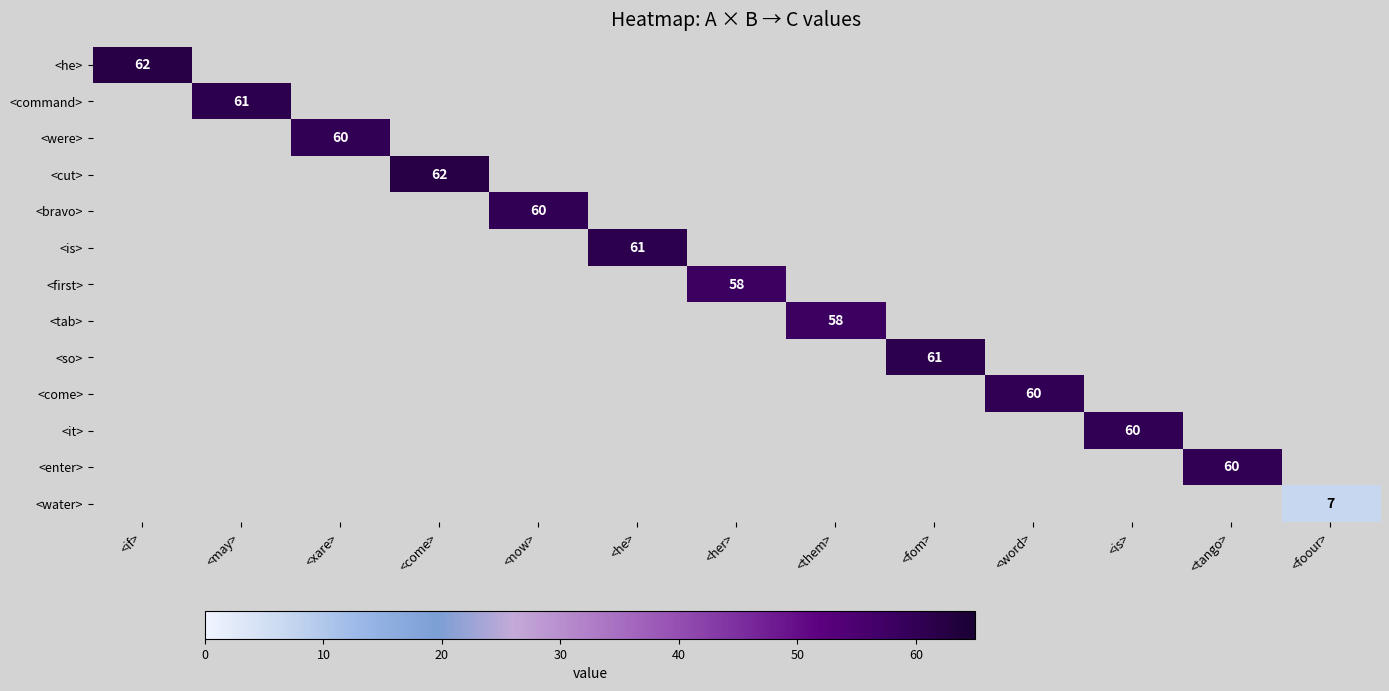

The <come> series shows 38 at <word>. True or false?

False